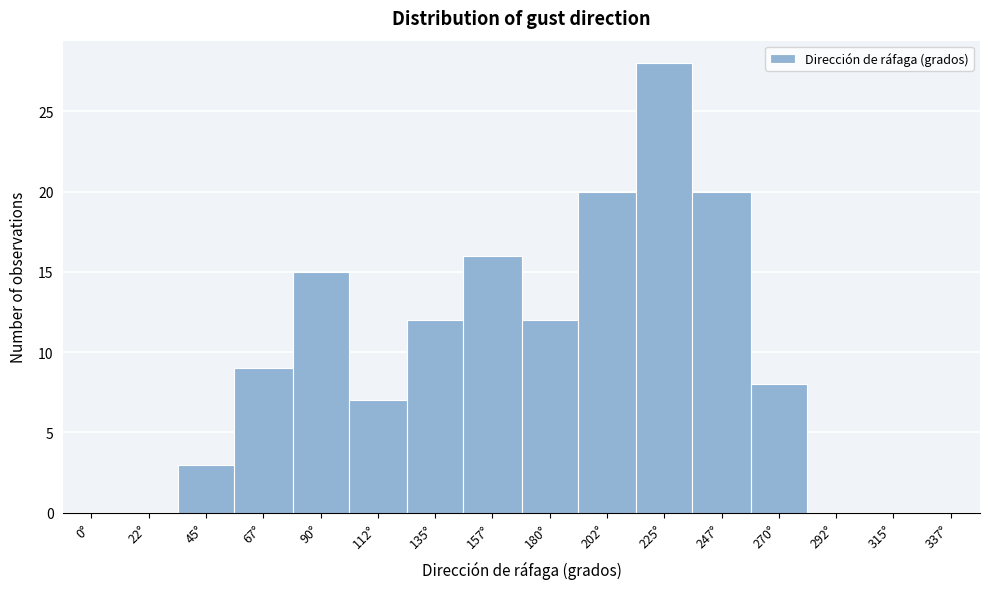

Reading left to right, extract all data points from this chart.

0°=0	22°=0	45°=3	67°=9	90°=15	112°=7	135°=12	157°=16	180°=12	202°=20	225°=28	247°=20	270°=8	292°=0	315°=0	337°=0